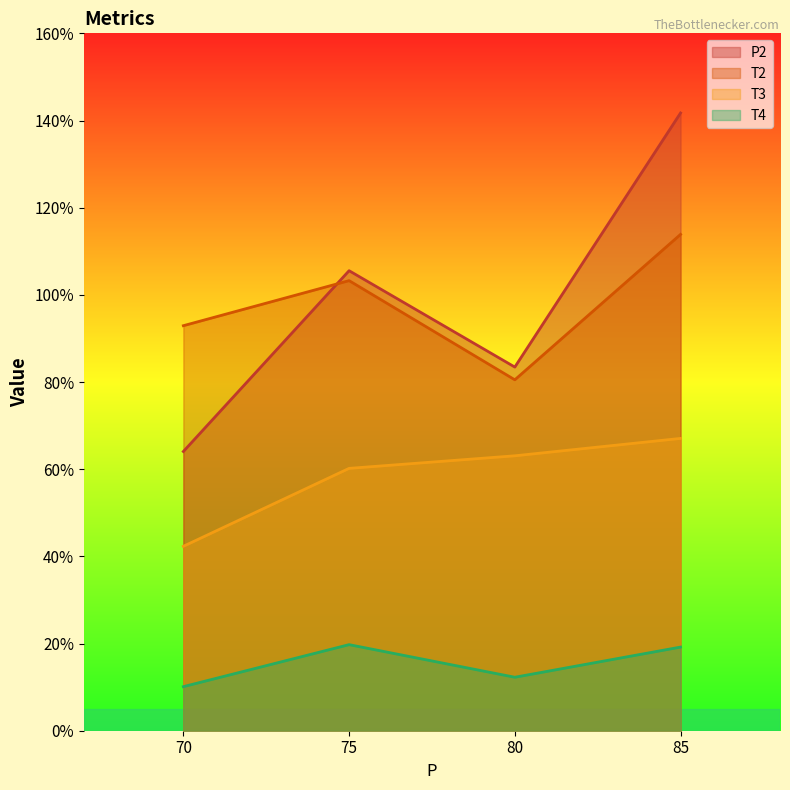

At how many categories does at least one series exceed 0?

4